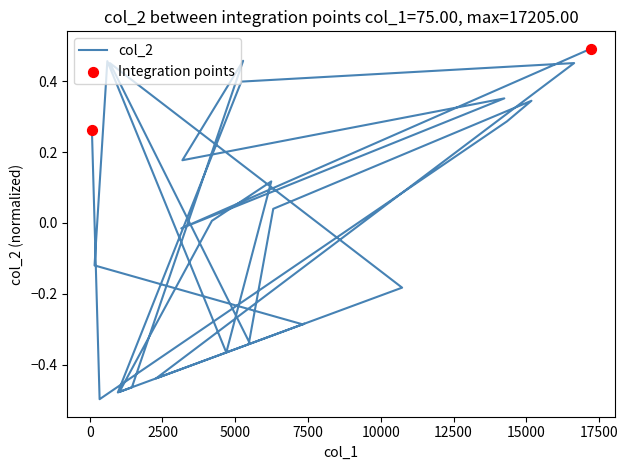

What is the change in value from 5507 to 6237?

+0.5